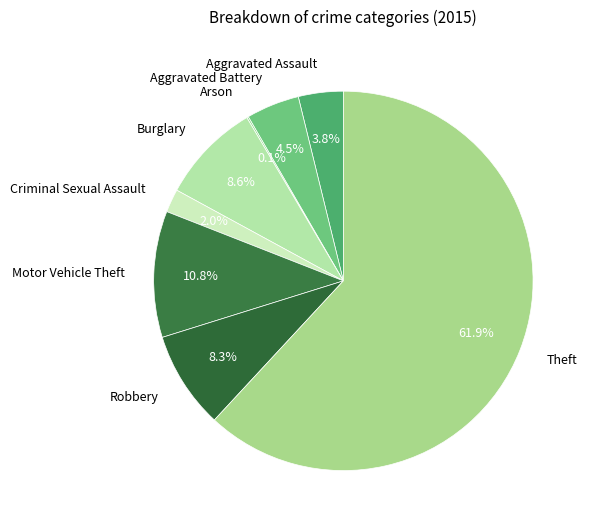

Which slice is the largest?

Theft